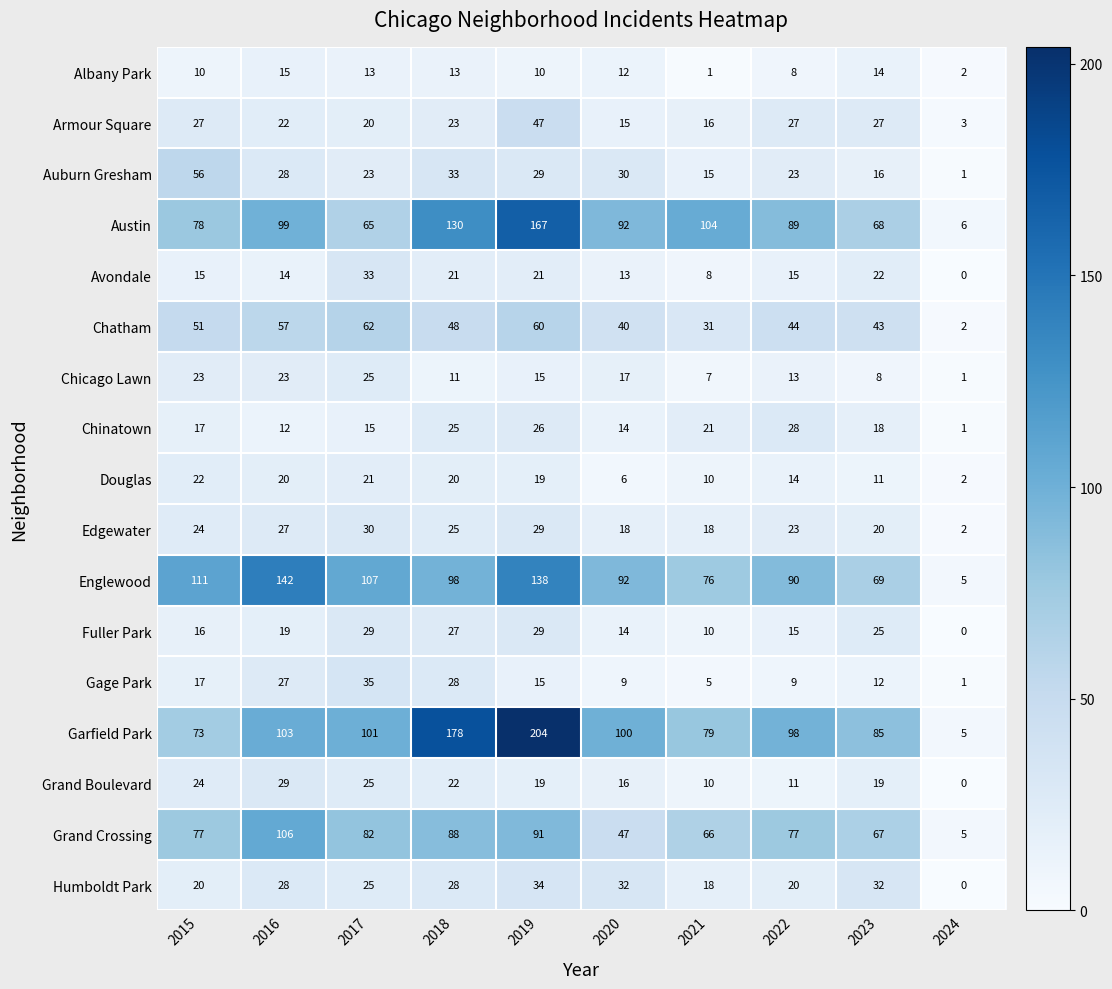

What is the total value across all series at 2021?

495